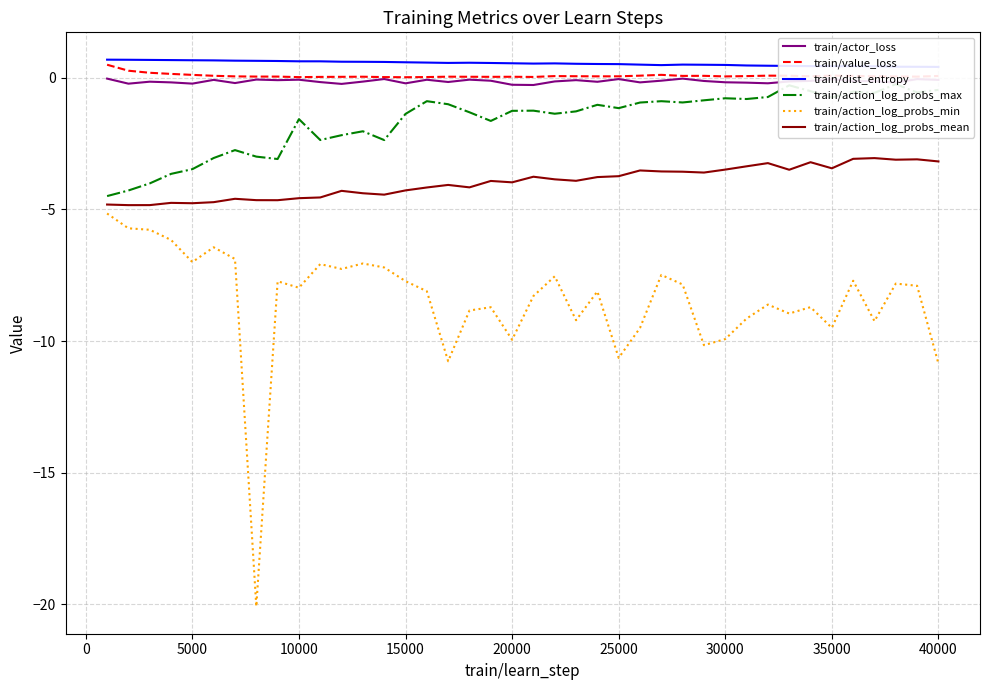

True or false: train/value_loss and train/action_log_probs_mean intersect in this chart.

False